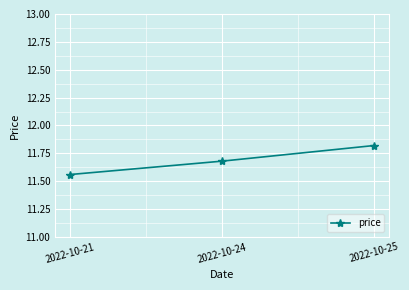

What is the change in value from 2022-10-24 to 2022-10-25?

+0.1